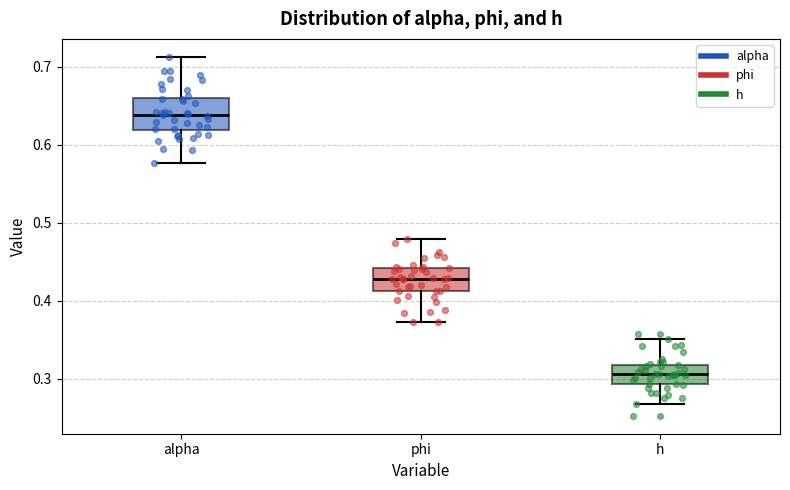

Where is the lower edge of the box for h on the y-axis? The values are not printed on the chart, so give them approximately, as read against the axis.

0.29